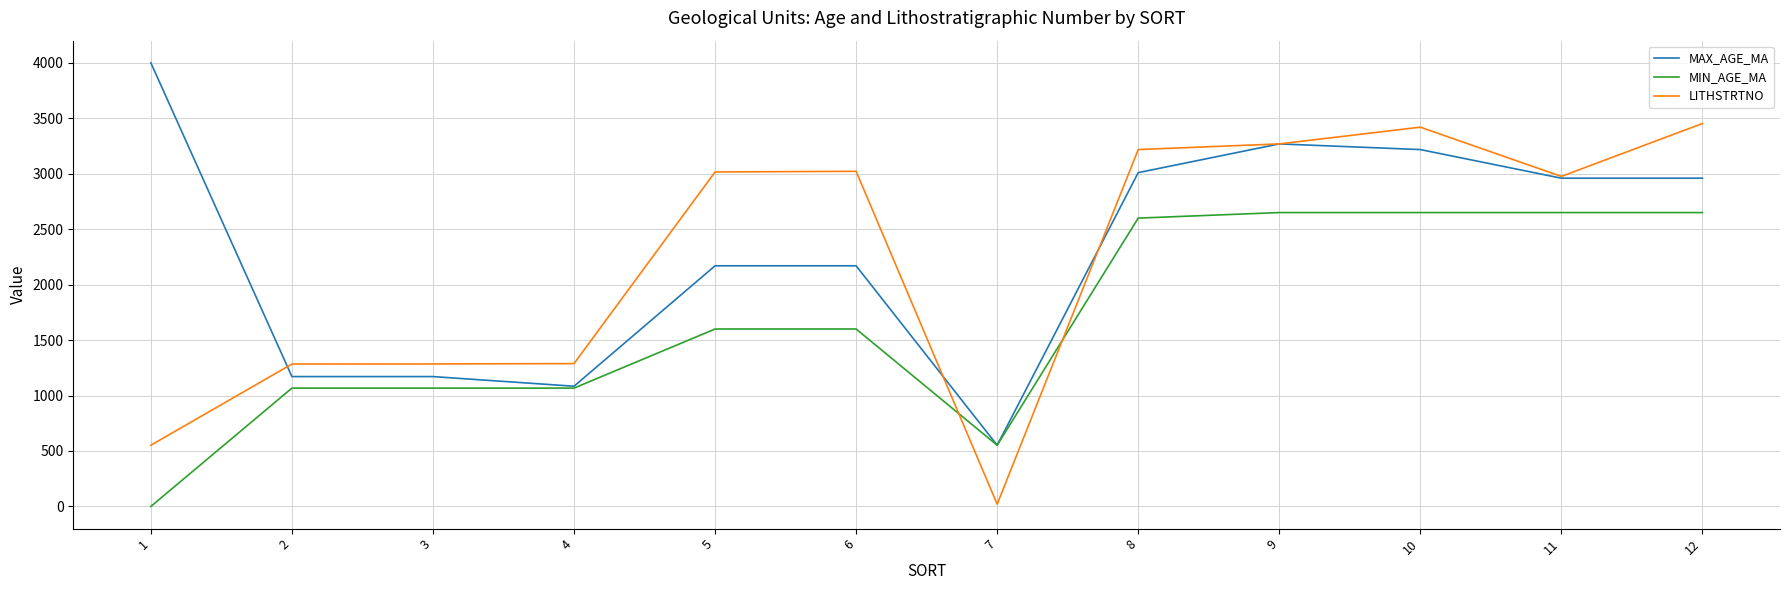

What is the minimum value for LITHSTRTNO?

20